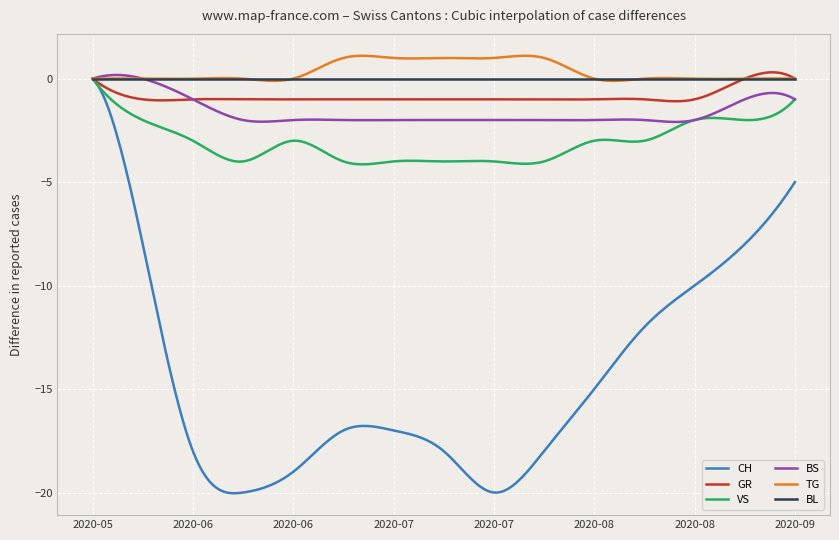

What are all the series names shown in the legend?

CH, GR, VS, BS, TG, BL